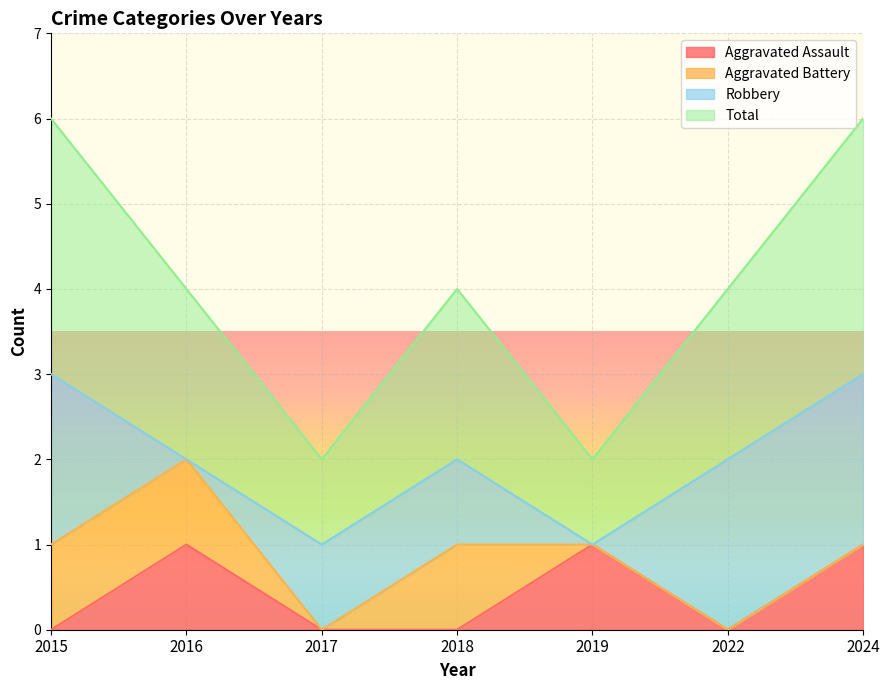

Which series has the largest range (max minus min)?

Total